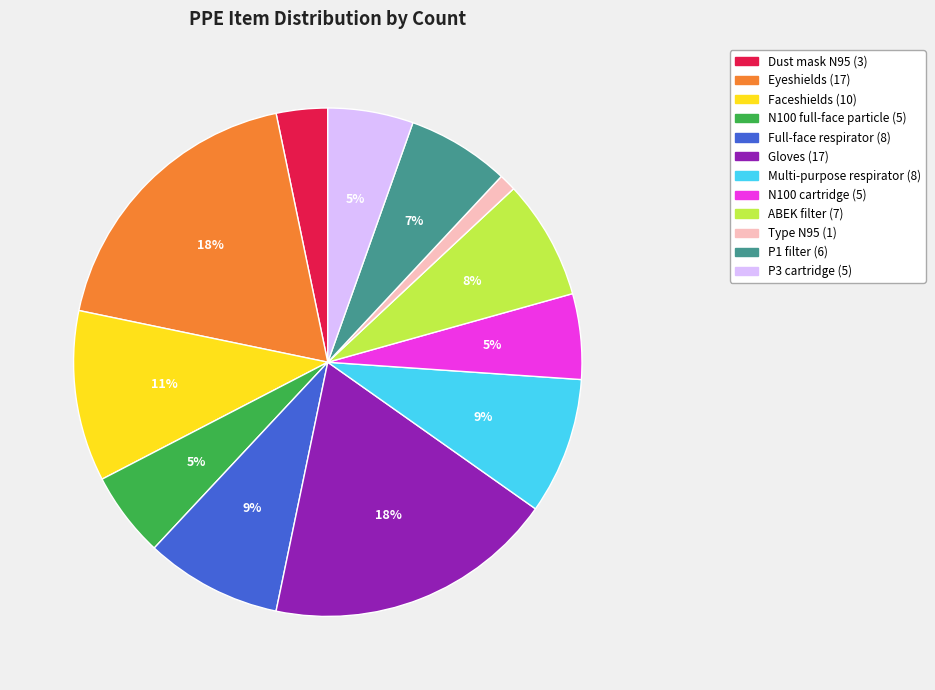

Is there any slice that represents more than half of the pie?

No